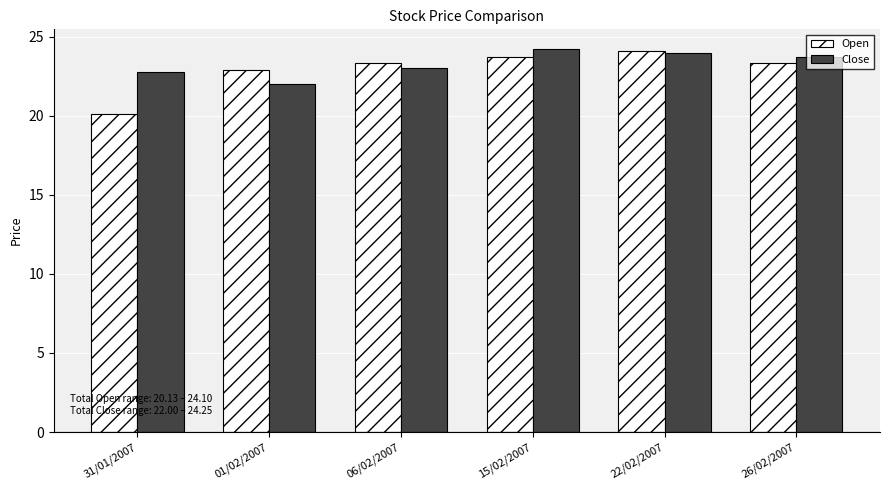

Which series has the largest range (max minus min)?

Open